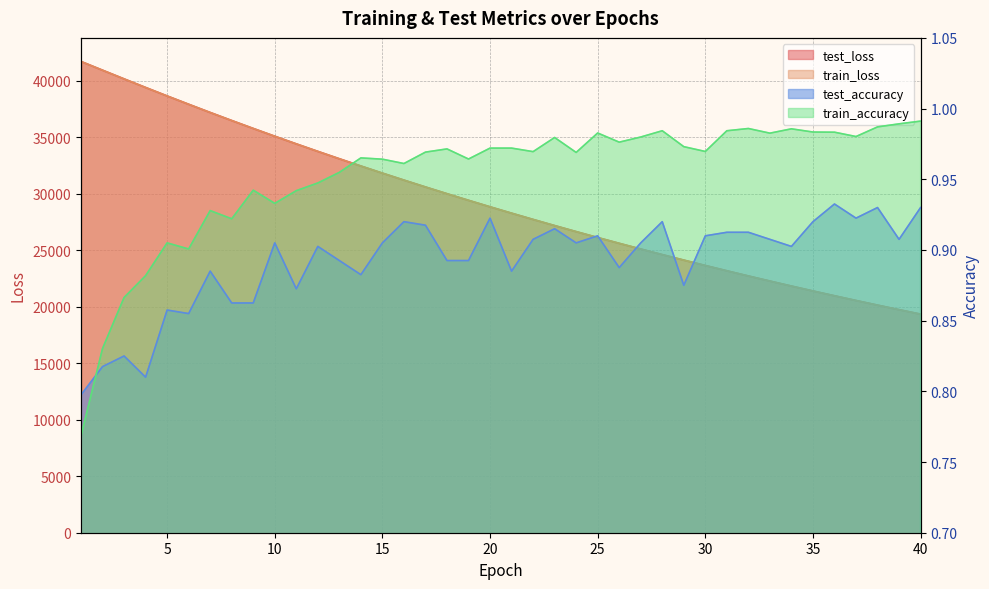

Which series has the largest range (max minus min)?

train_loss